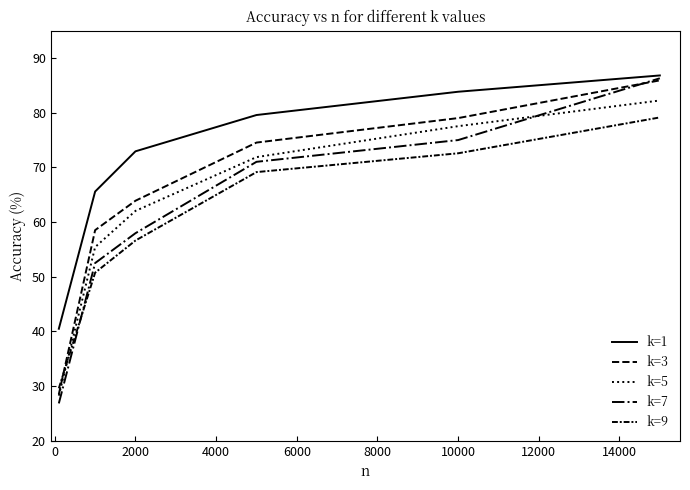

Which series has the widest spread of values?

k=7